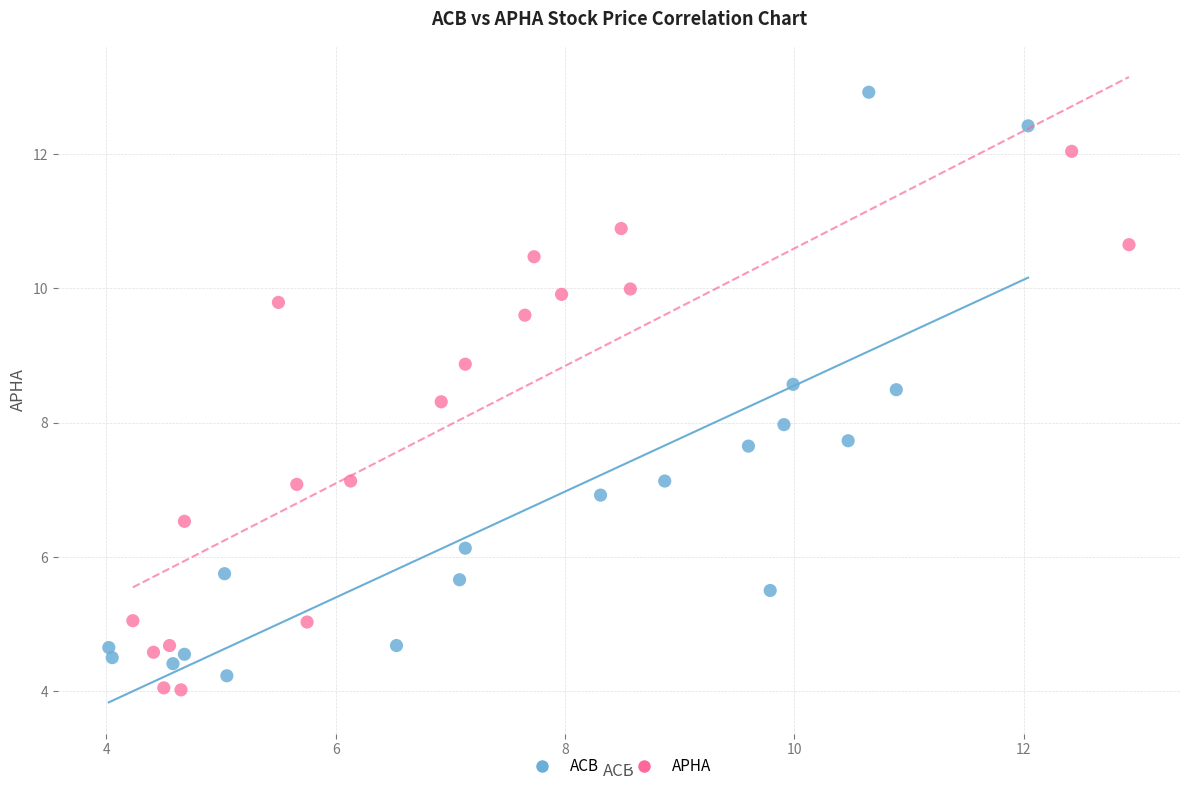

Which series has the widest spread of Y values?

ACB